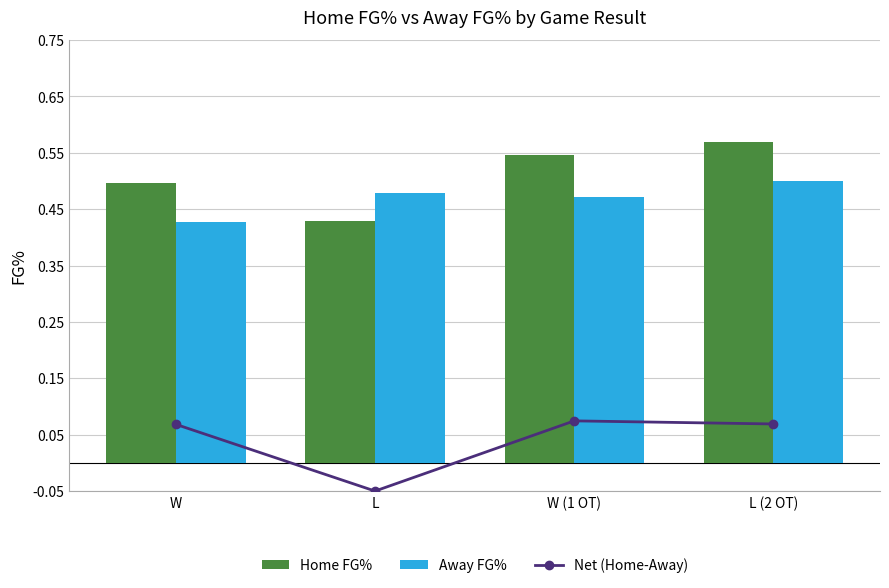

How many distinct data groups are displayed?

3